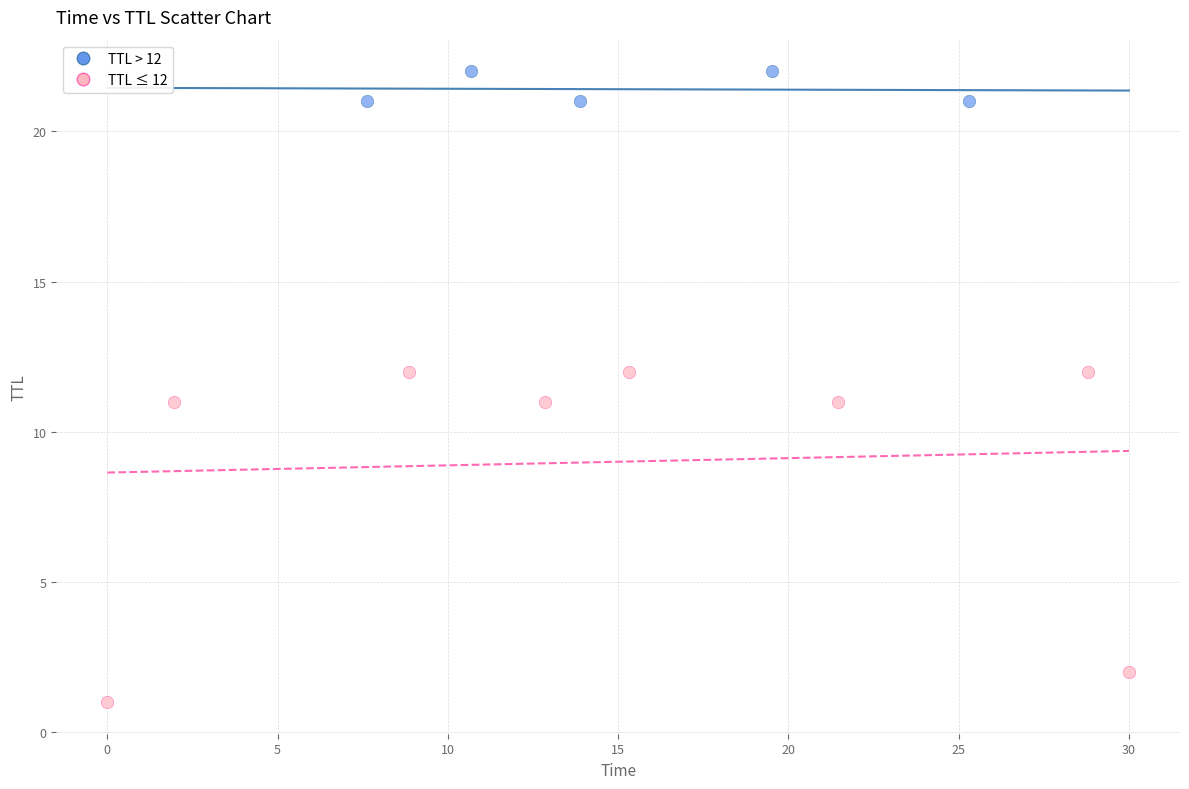

Which series has the largest Y range (max minus min)?

TTL ≤ 12